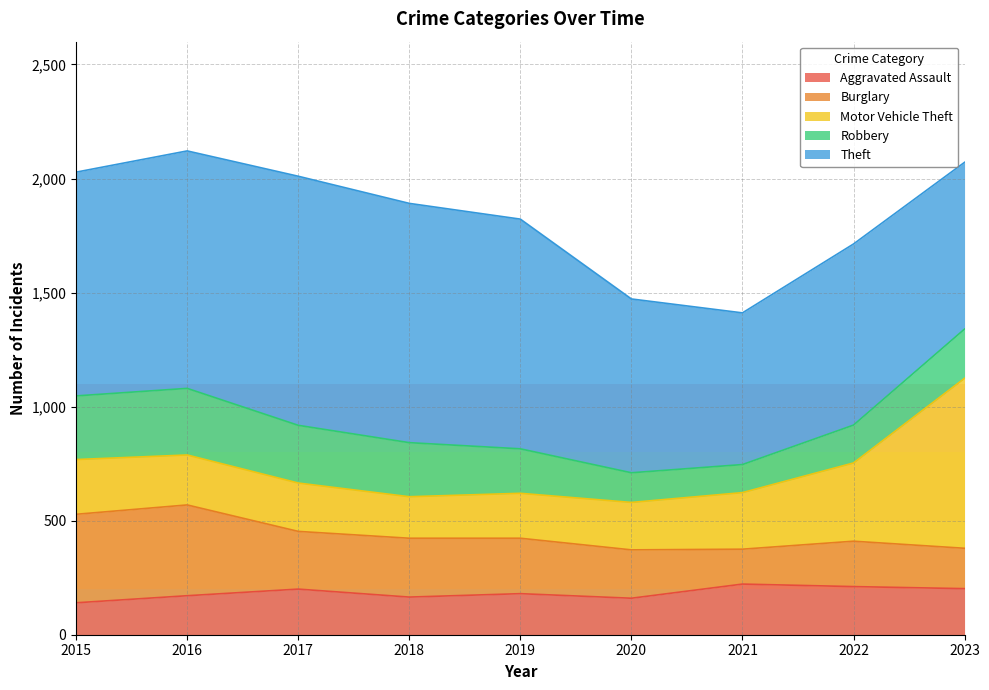

The value of Aggravated Assault at 2015 is 140. True or false?

True